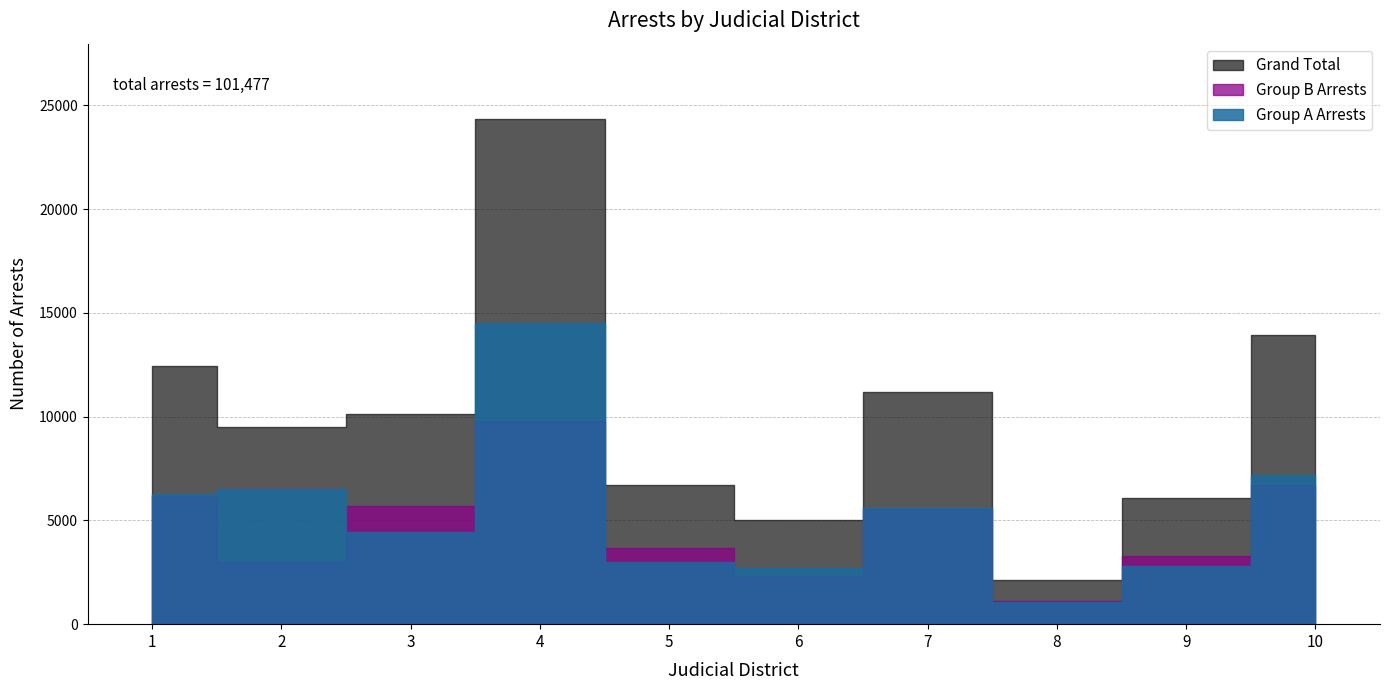

The Grand Total series shows 3318 at 10. True or false?

False